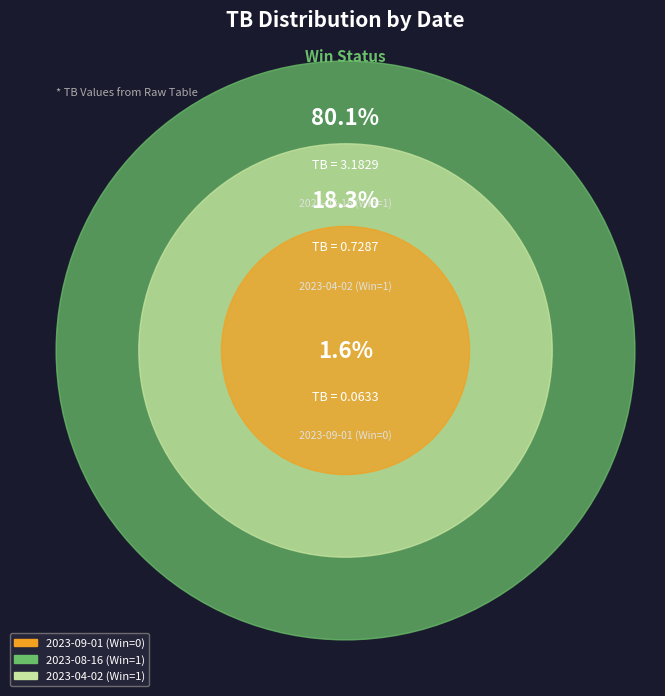

To the nearest percent, what is the difference between the 2023-08-16 (Win=1) and 2023-04-02 (Win=1) slice percentages?

62%